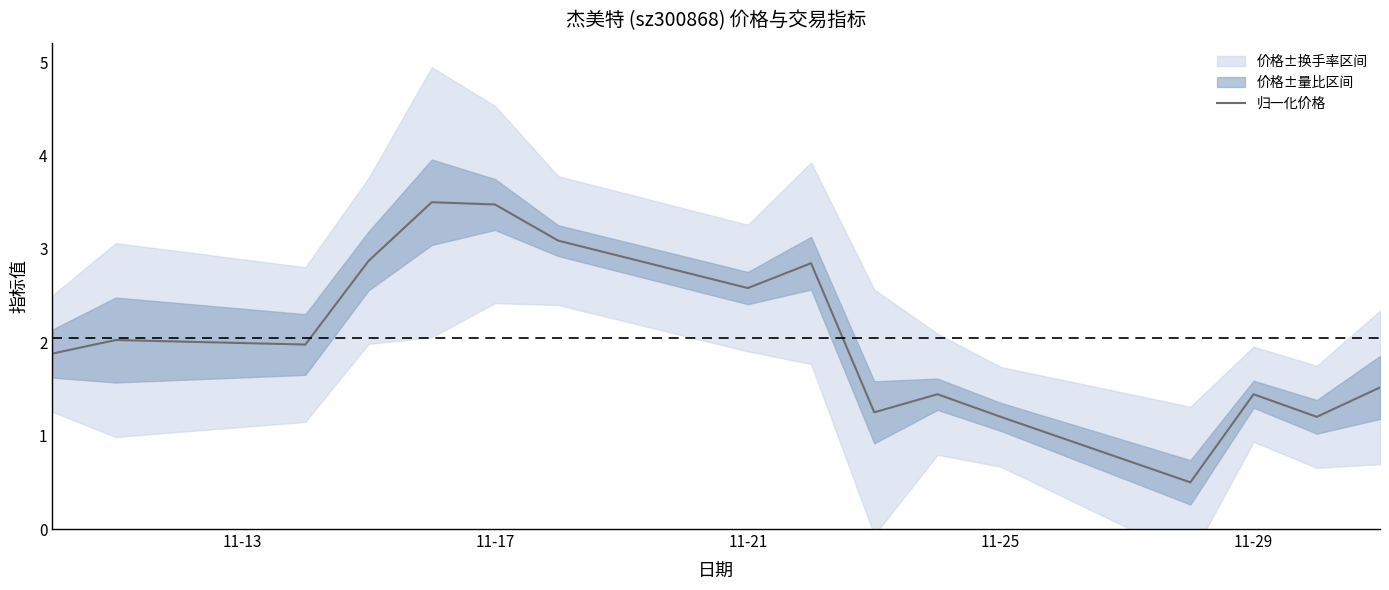

What is the minimum value for 归一化价格?

0.5